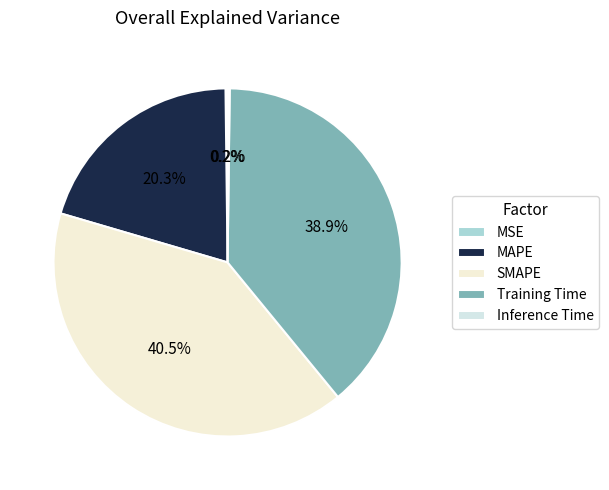

Does MAPE account for over 50% of the chart?

No